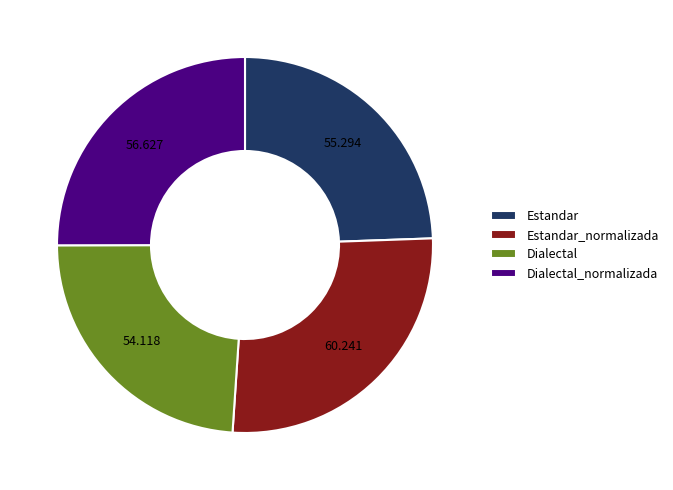

Which has a higher value, Dialectal or Estandar_normalizada?

Estandar_normalizada